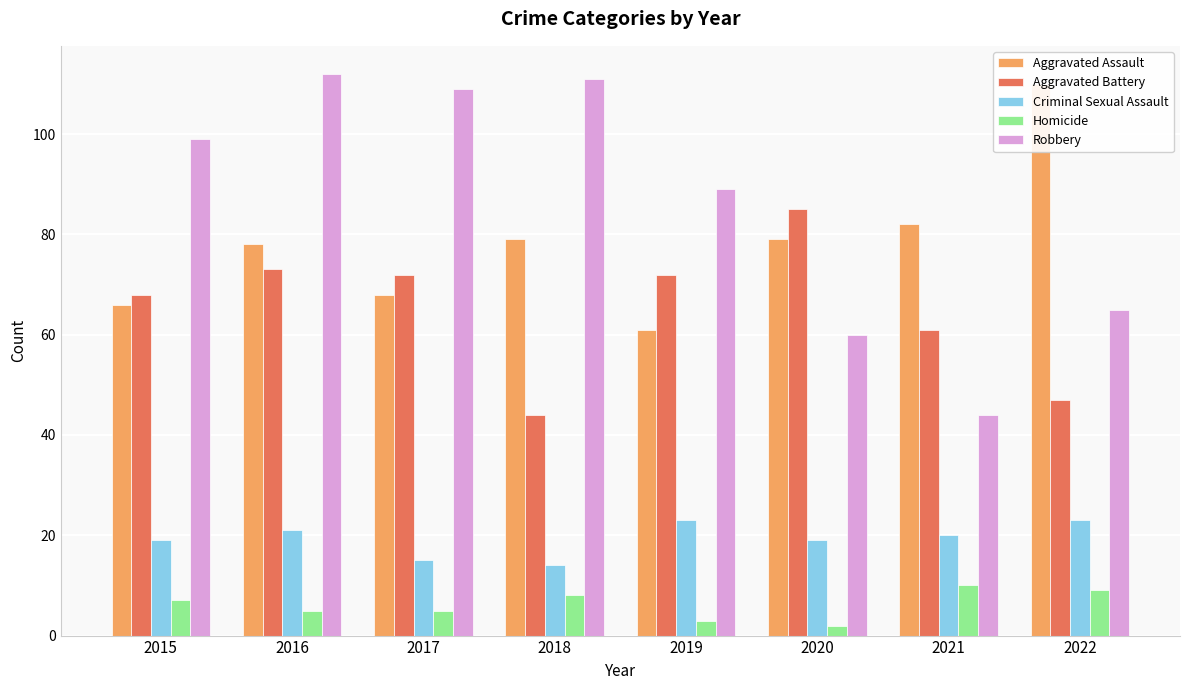

Does the chart contain stacked bars?

No